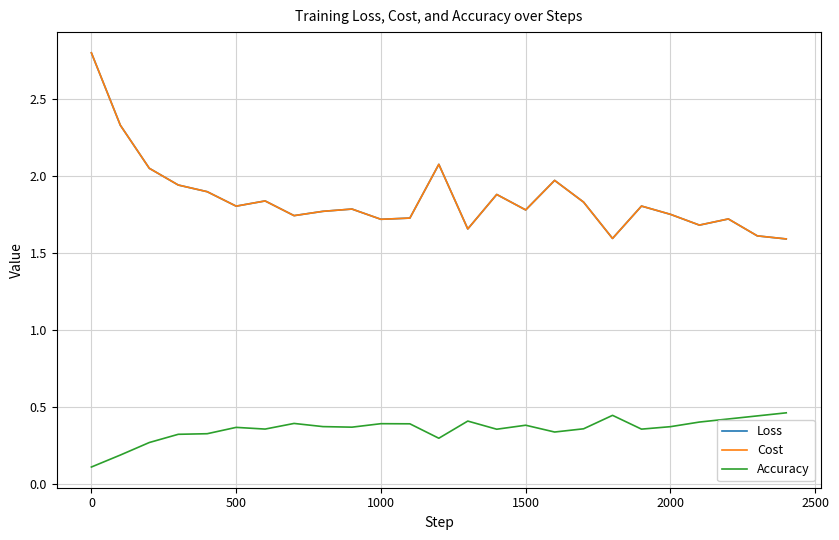

True or false: Accuracy and Cost intersect in this chart.

False